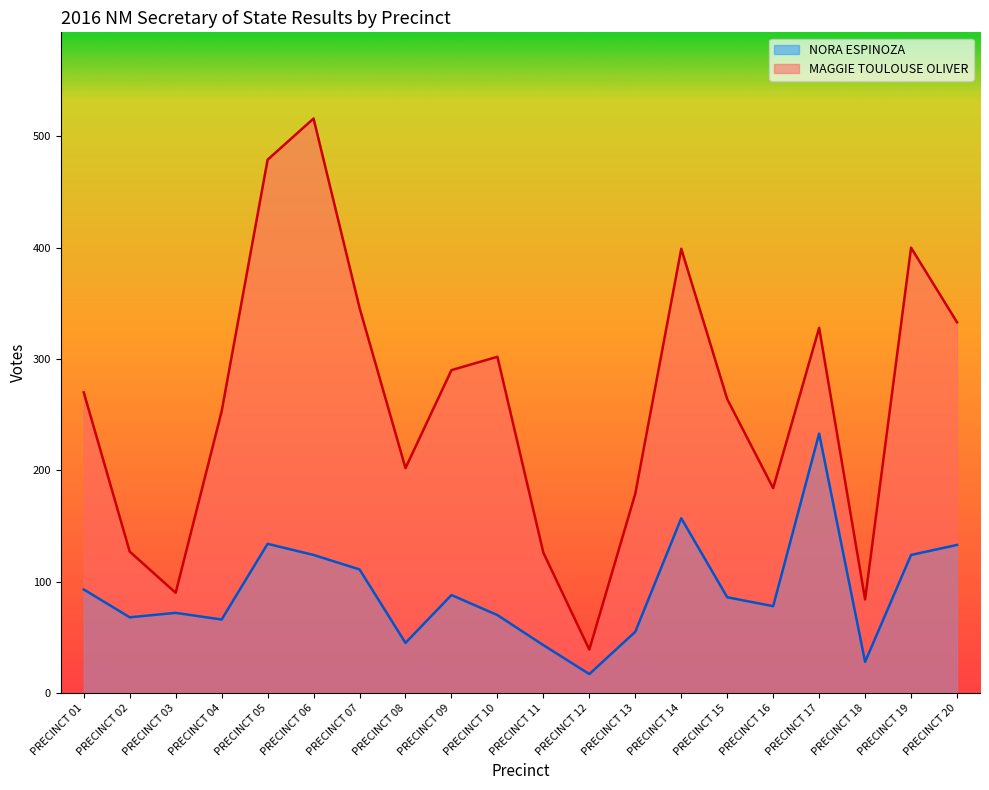

Which has a higher value, PRECINCT 12 or PRECINCT 02?

PRECINCT 02